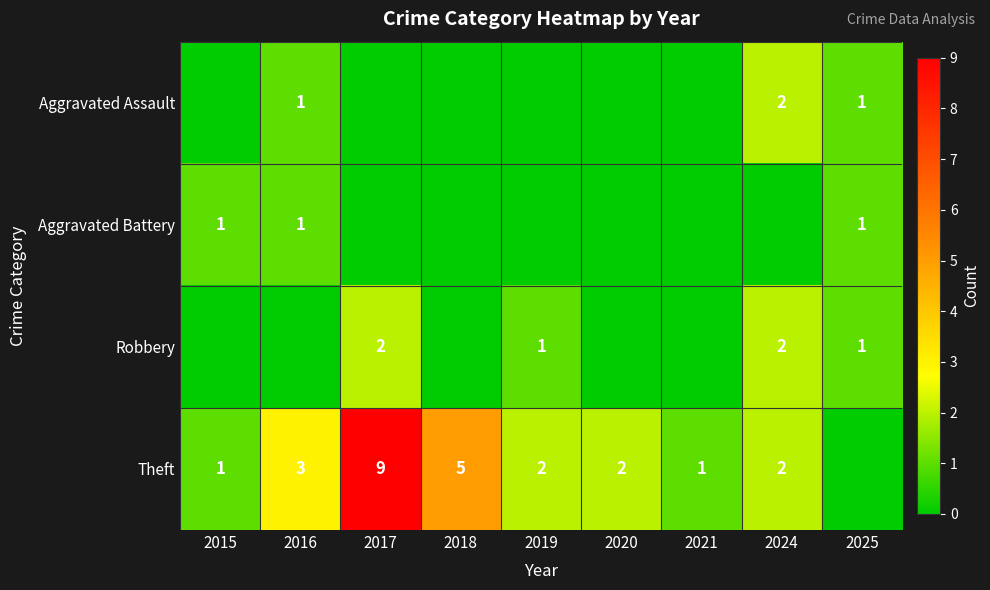

At how many categories does at least one series exceed 3?

2